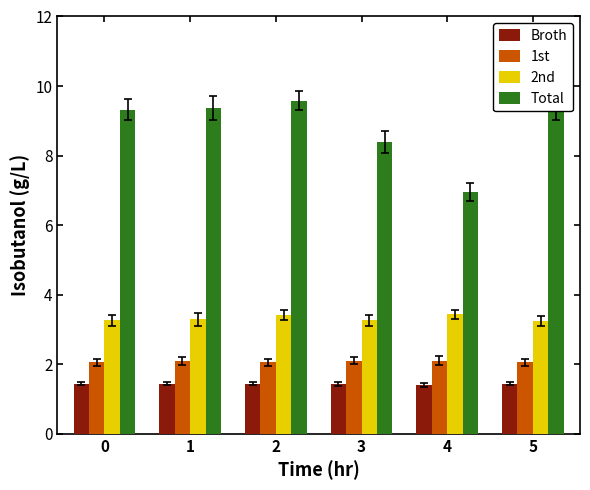

How many categories are shown in the chart?

6